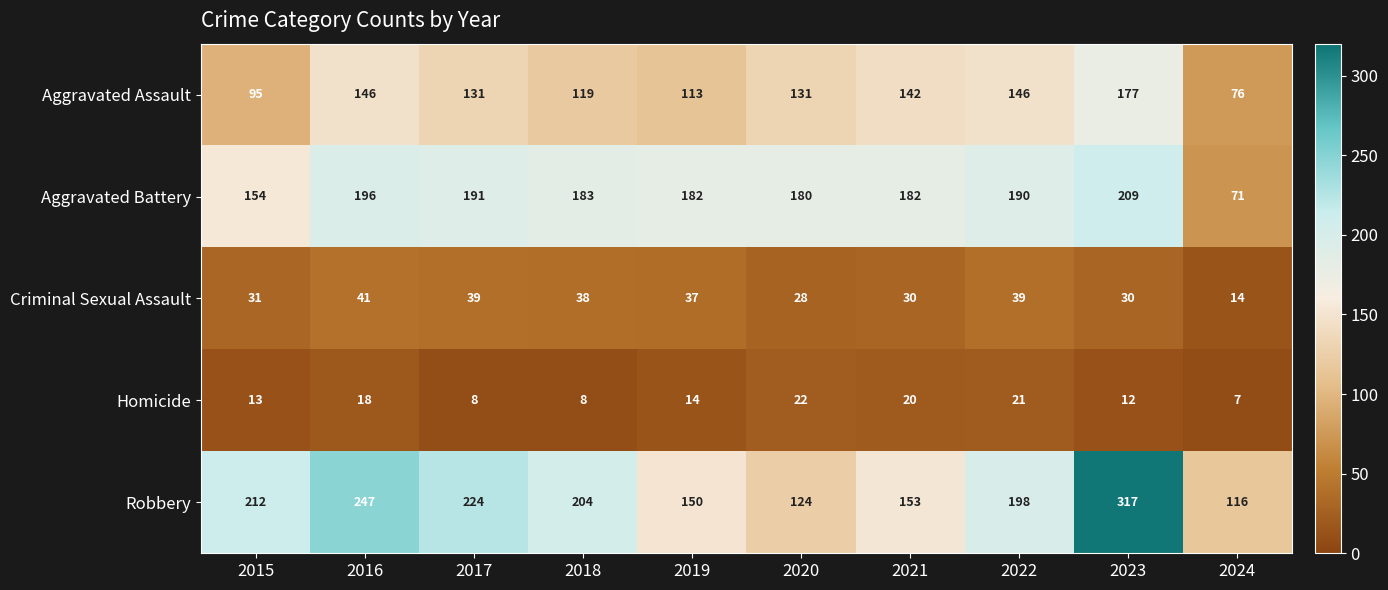

What is the sum of the Aggravated Battery values at 2019 and 2016?

378